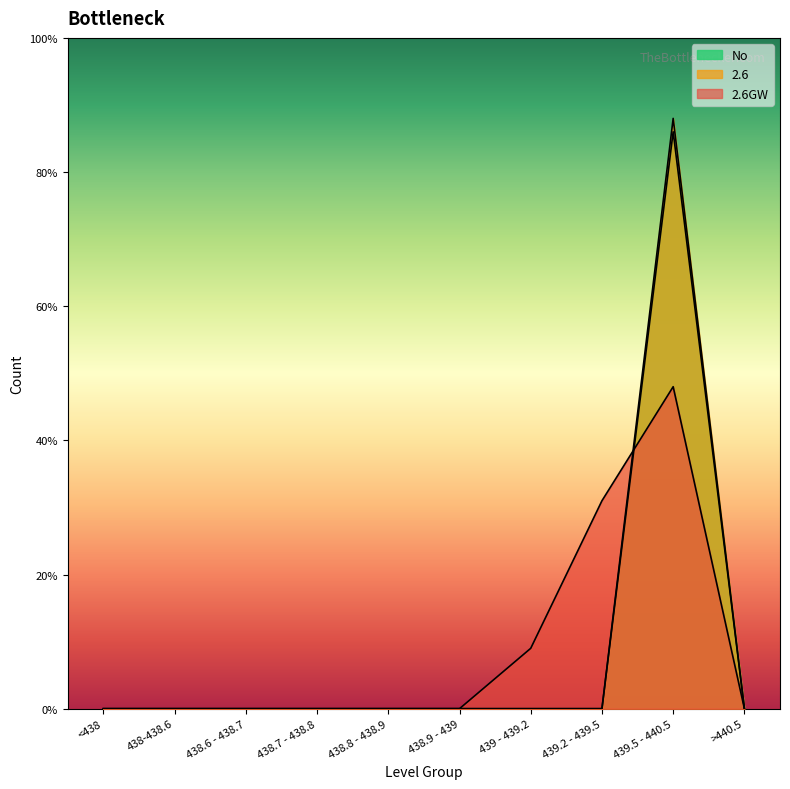

The 2.6GW series shows 0 at 438.8 - 438.9. True or false?

True